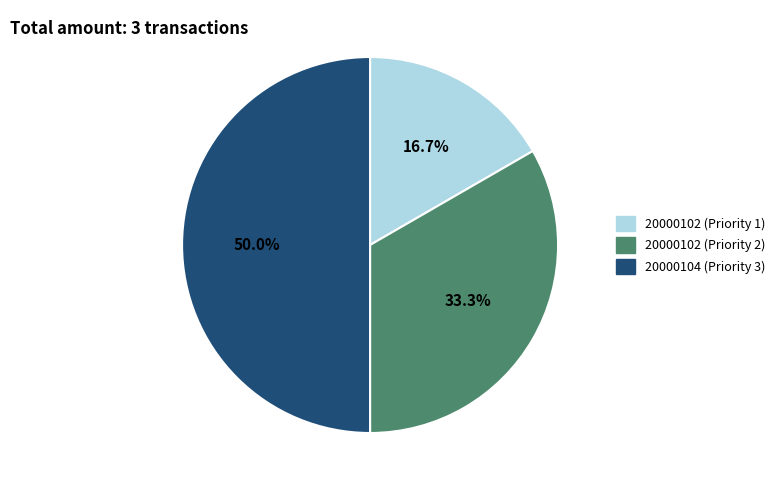

How many segments does this pie chart have?

3